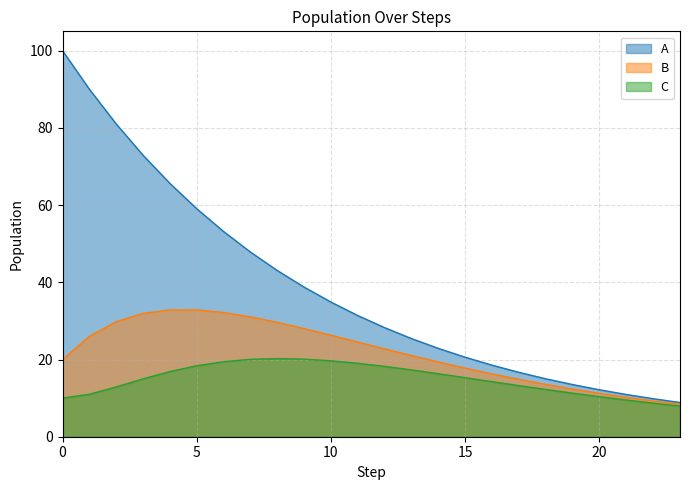

The value of B at 5 is 54.7. True or false?

False